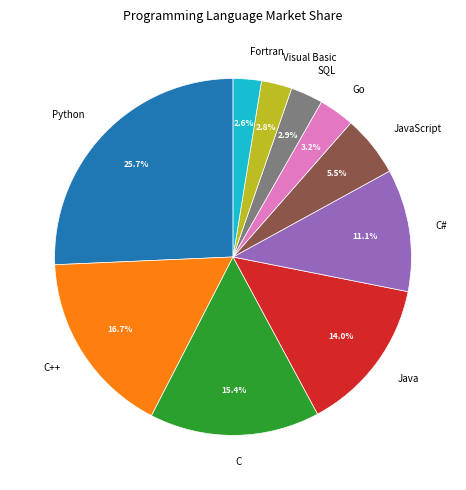

To the nearest percent, what is the difference between the JavaScript and Python slice percentages?

20%